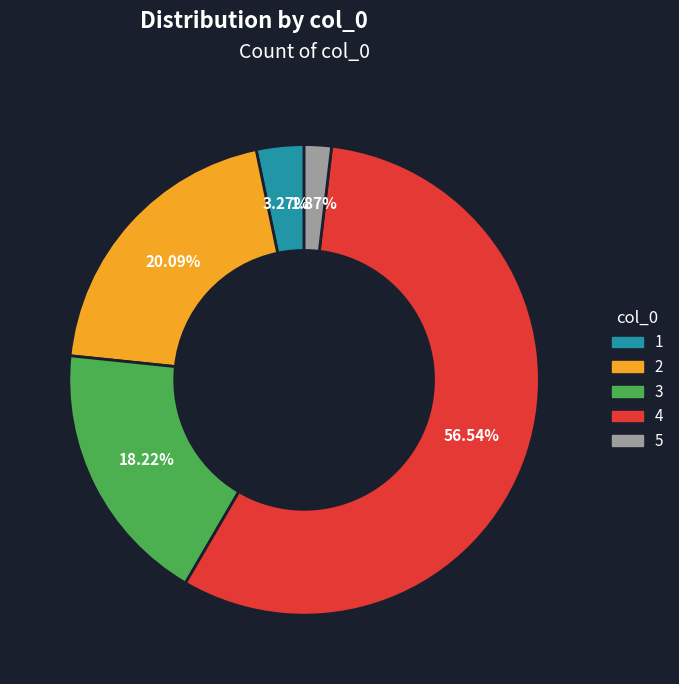

Count the number of slices in the pie.

5